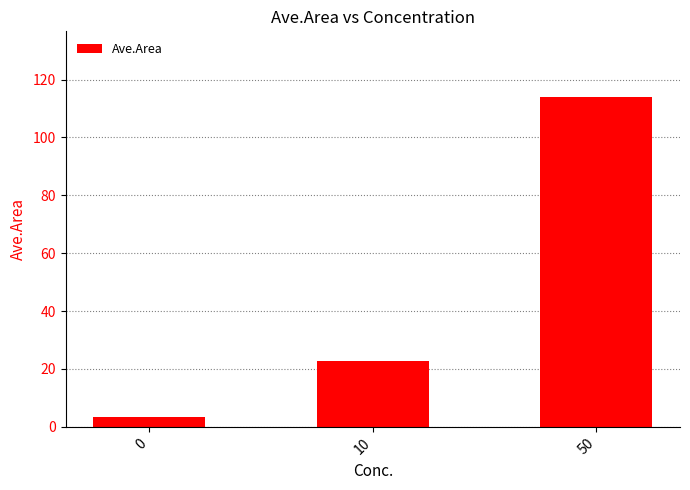

What is the value of the 2nd bar from the left?

22.8